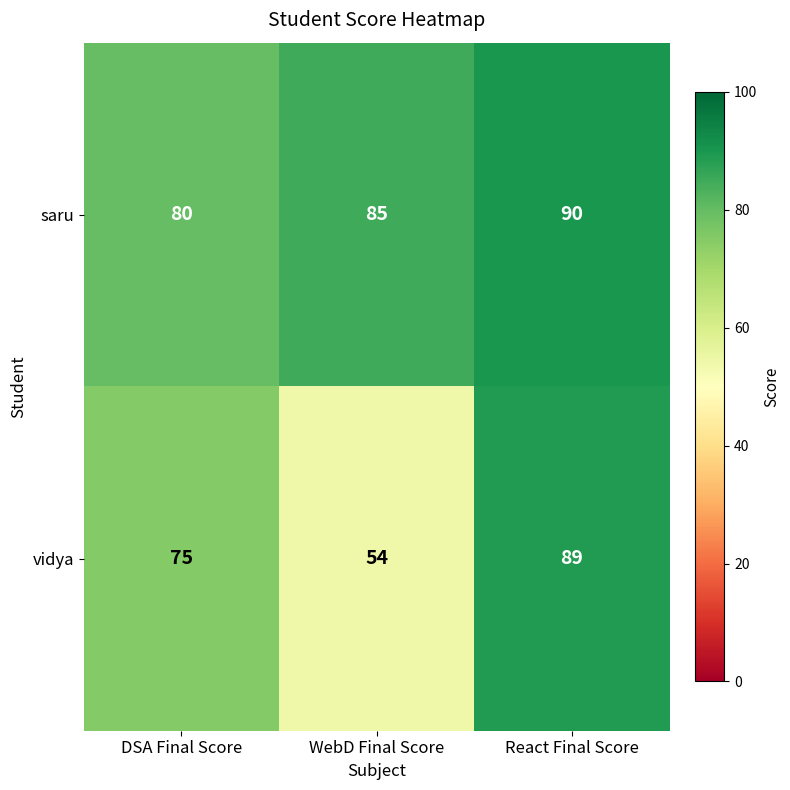

Is it true that vidya equals 89 at React Final Score?

True